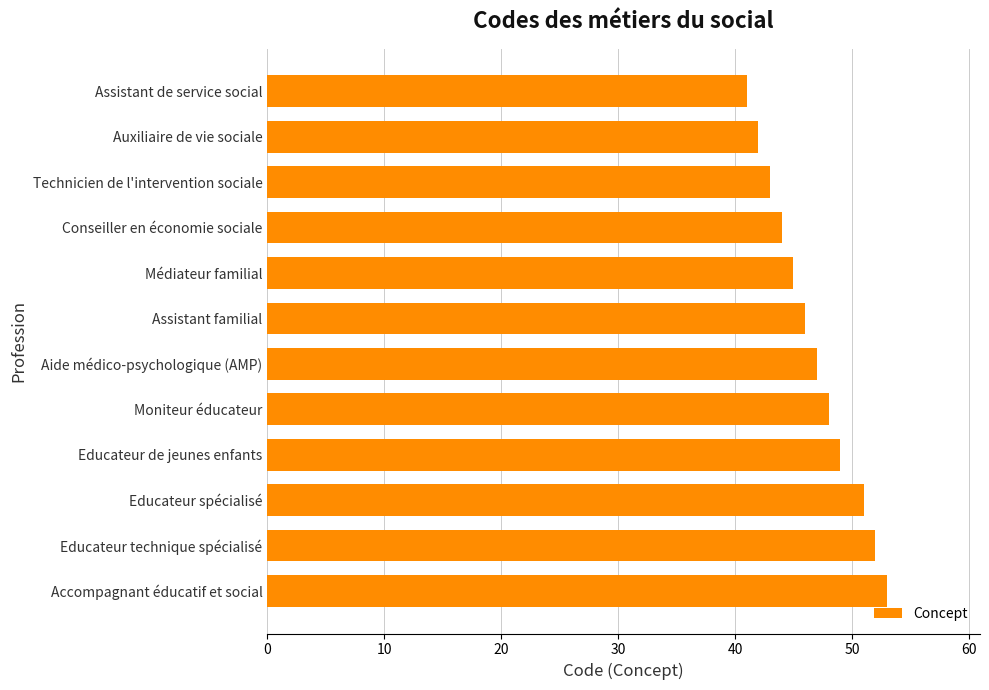

Reading top to bottom, list all the values displayed in this chart.

41	42	43	44	45	46	47	48	49	51	52	53